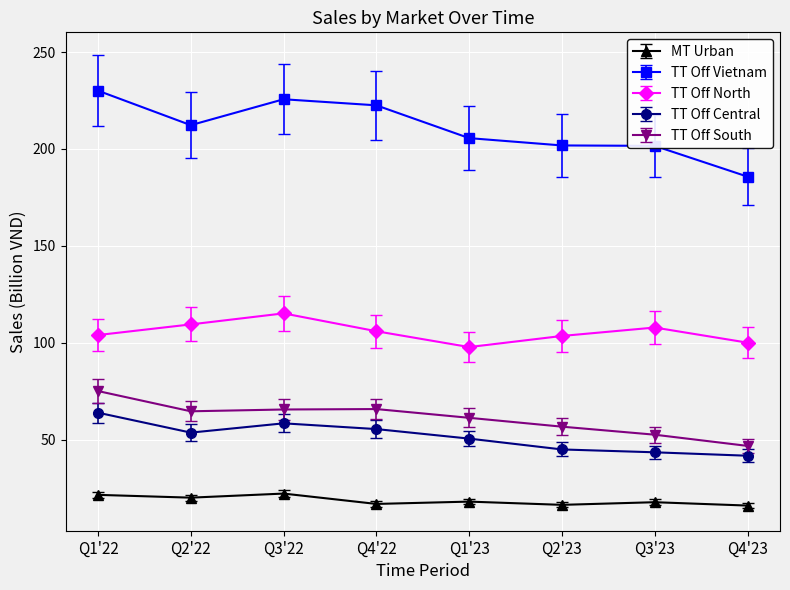

What is the difference between the second highest and minimum values in the TT Off Central series?

16.7